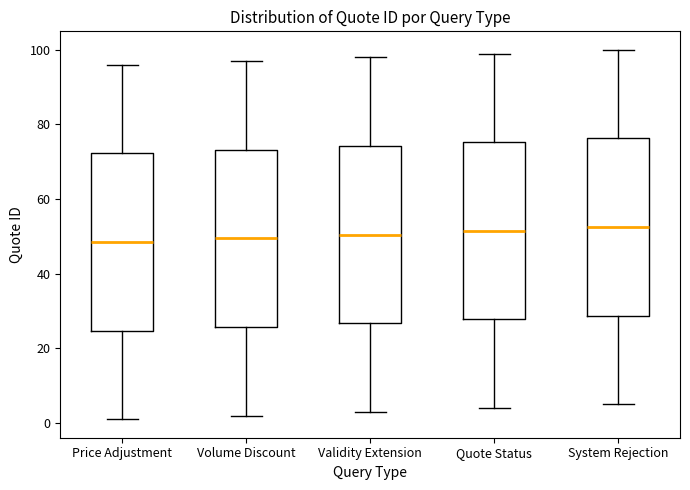

Reading left to right, read every box against the y-axis: the position of its median line, the range the box covers, and the ends of its whiskers. The values are not printed on the chart, so give them approximately, as read against the axis.

Price Adjustment: median 48, box 24 to 72, whiskers 2 to 96
Volume Discount: median 50, box 26 to 74, whiskers 2 to 98
Validity Extension: median 50, box 26 to 74, whiskers 4 to 98
Quote Status: median 52, box 28 to 76, whiskers 4 to 100
System Rejection: median 52, box 28 to 76, whiskers 6 to 100